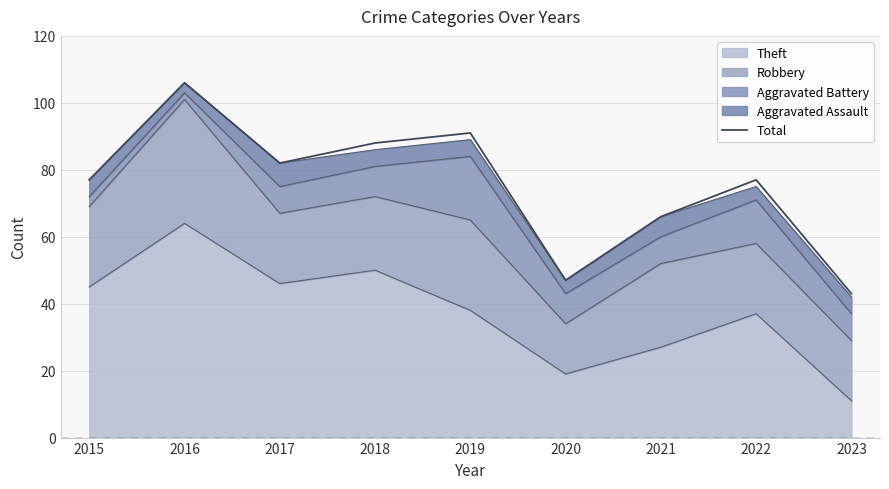

Approximately how many times larger is the value at 2015 compared to 2017?

0.9